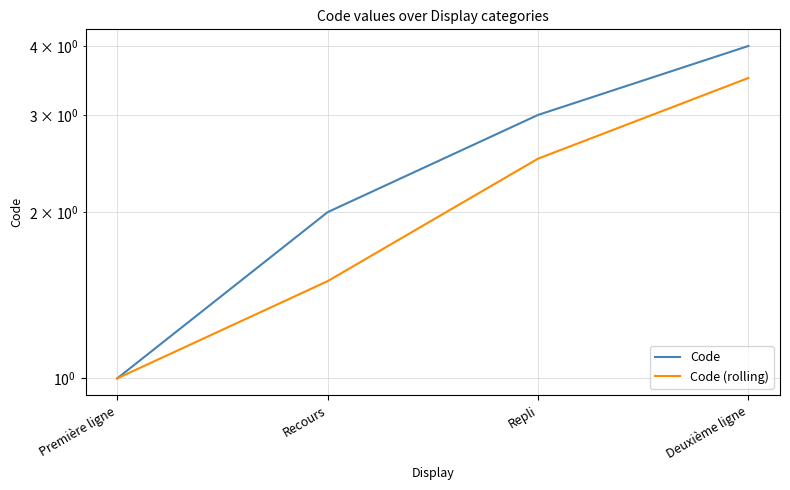

What position from the right is Recours?

3